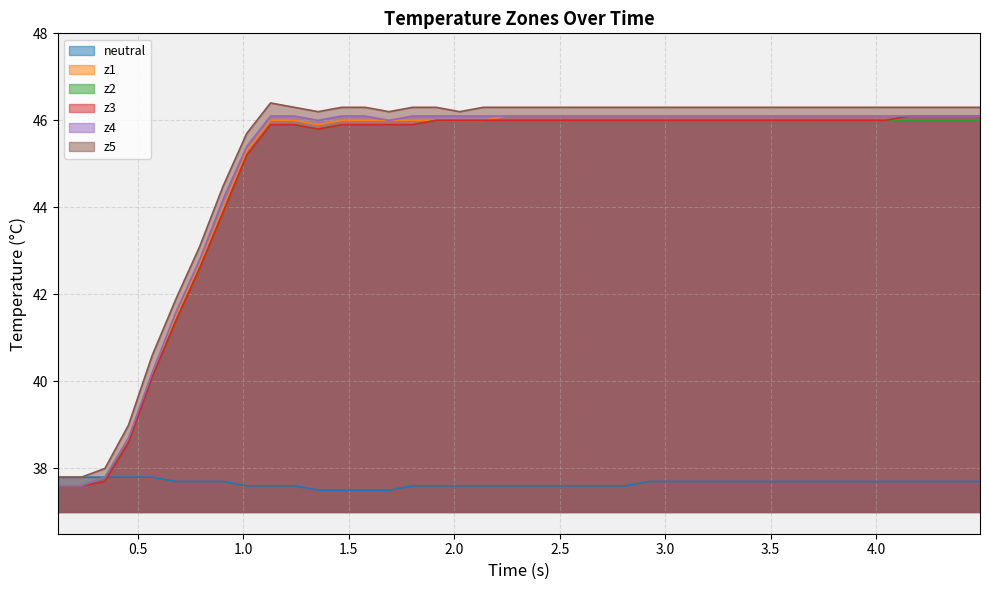

What is the minimum value for z3?

37.6